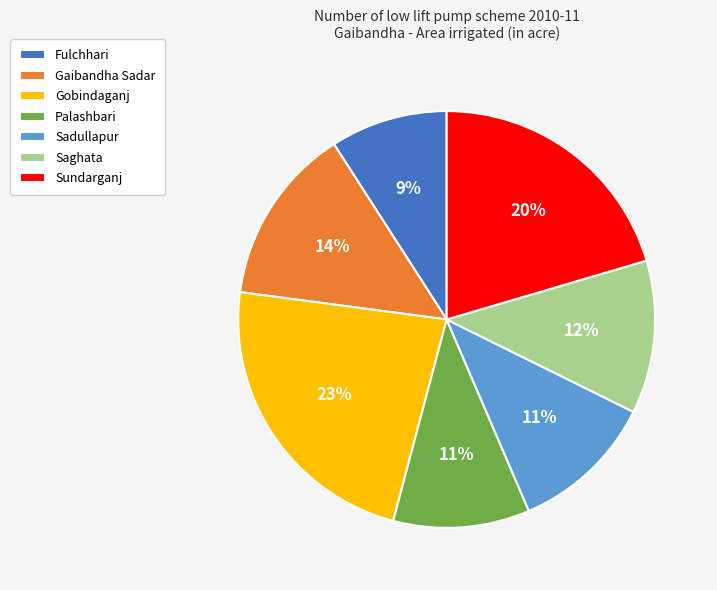

Which slice is the largest?

Gobindaganj